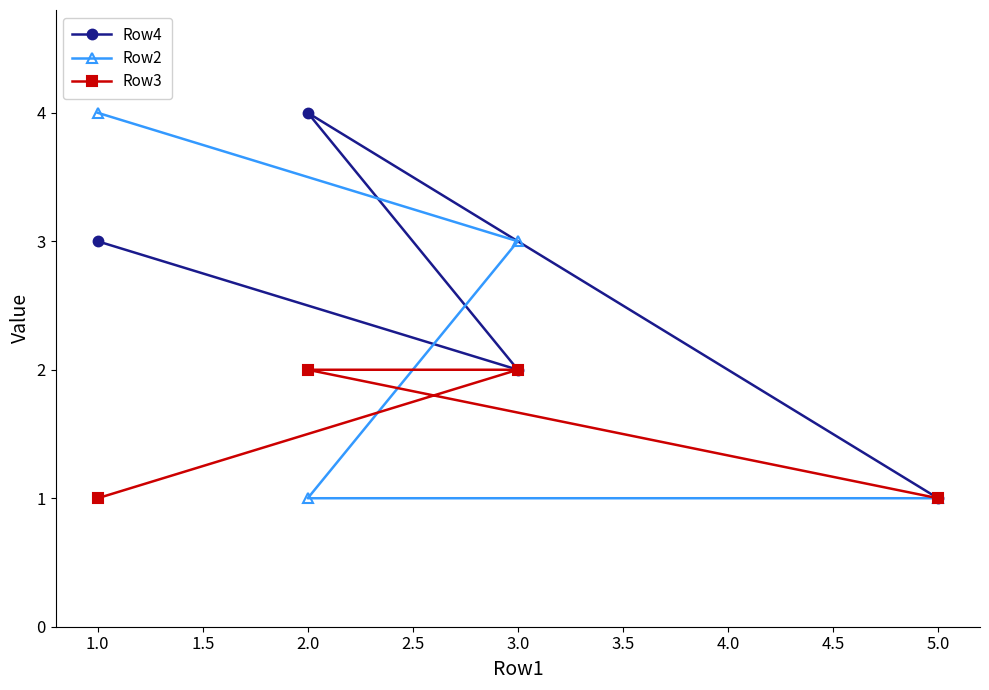

True or false: Row3 and Row4 cross at least once.

False